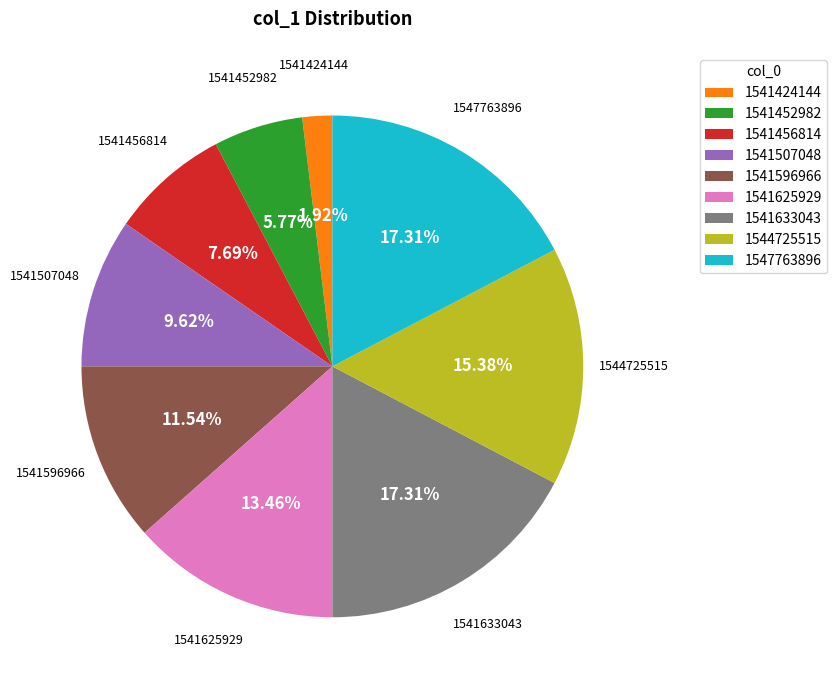

Is there any slice that represents more than half of the pie?

No